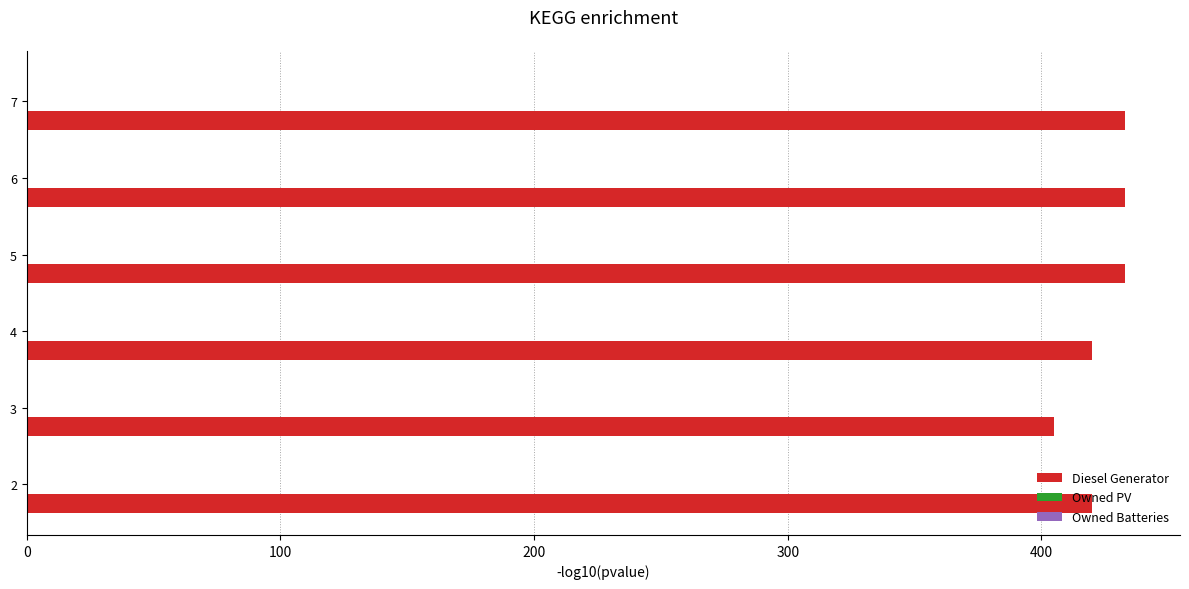

Approximately how many times larger is the value at 7 compared to 2?

1.0